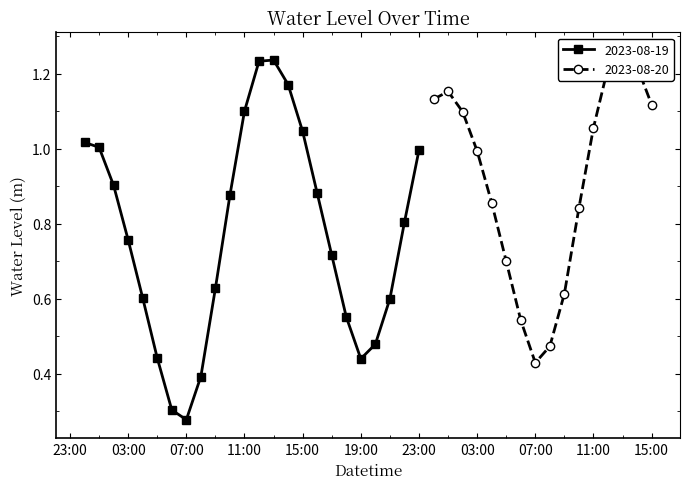

What is the value of the 1st point from the left?

1.0